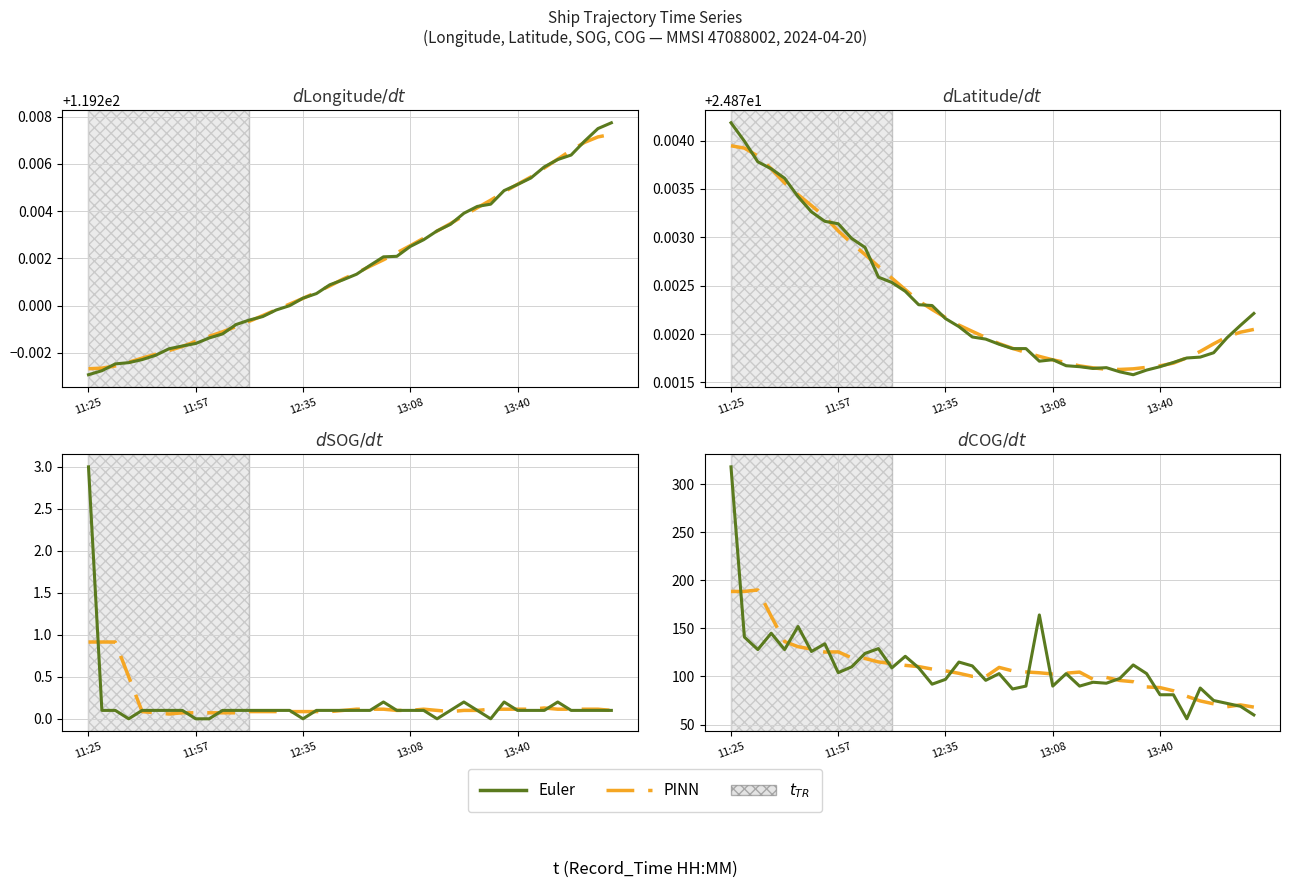

What is the difference between the highest and lowest values at 33?

4.1